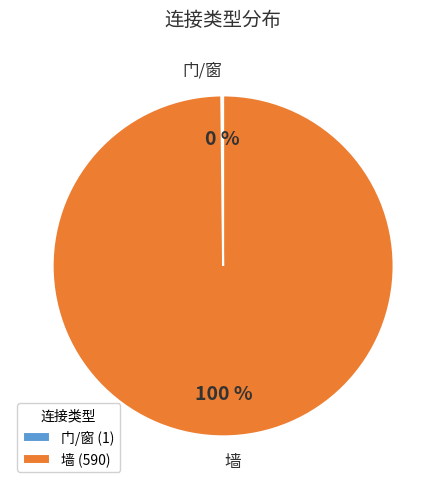

What is the largest slice in the pie chart?

墙